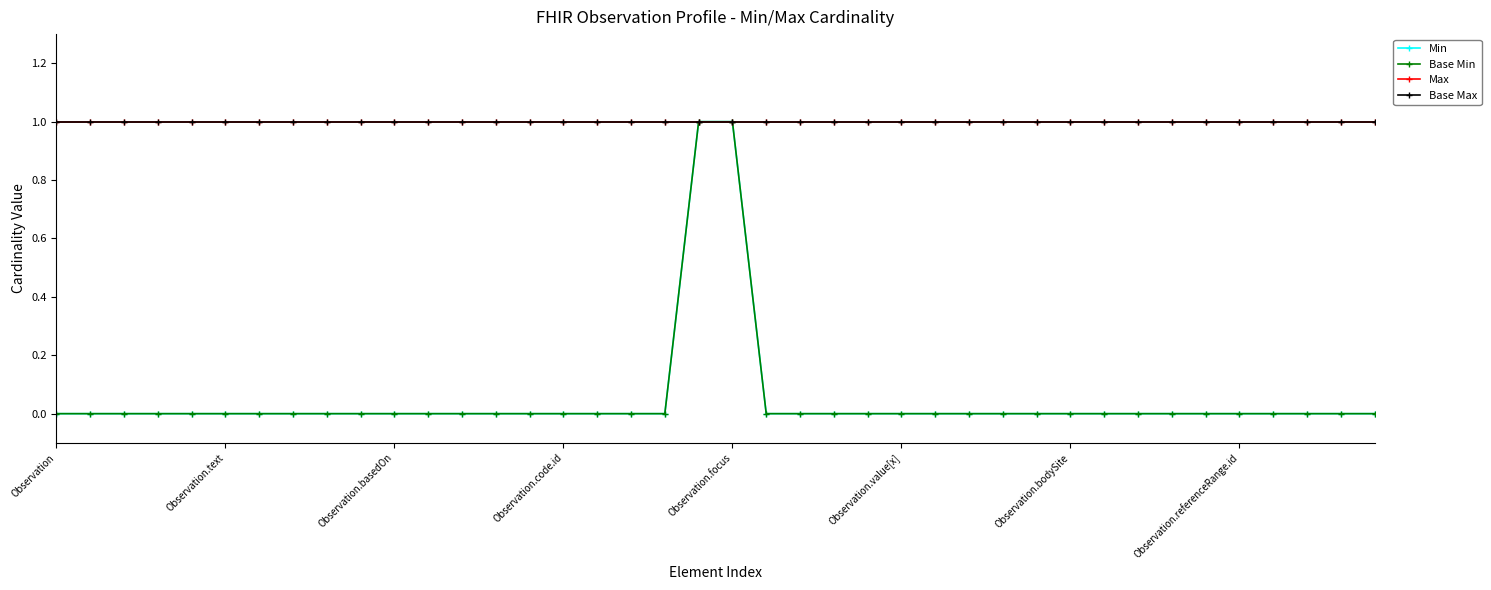

List the labels in order of Base Min value, smallest first.

Observation, Observation.text, Observation.basedOn, Observation.code.id, Observation.focus, Observation.value[x], Observation.bodySite, Observation.referenceRange.id, 8, 9, 10, 11, 12, 13, 14, 15, 16, 17, 18, 21, 22, 23, 24, 25, 26, 27, 28, 29, 30, 31, 32, 33, 34, 35, 36, 37, 38, 39, 19, 20